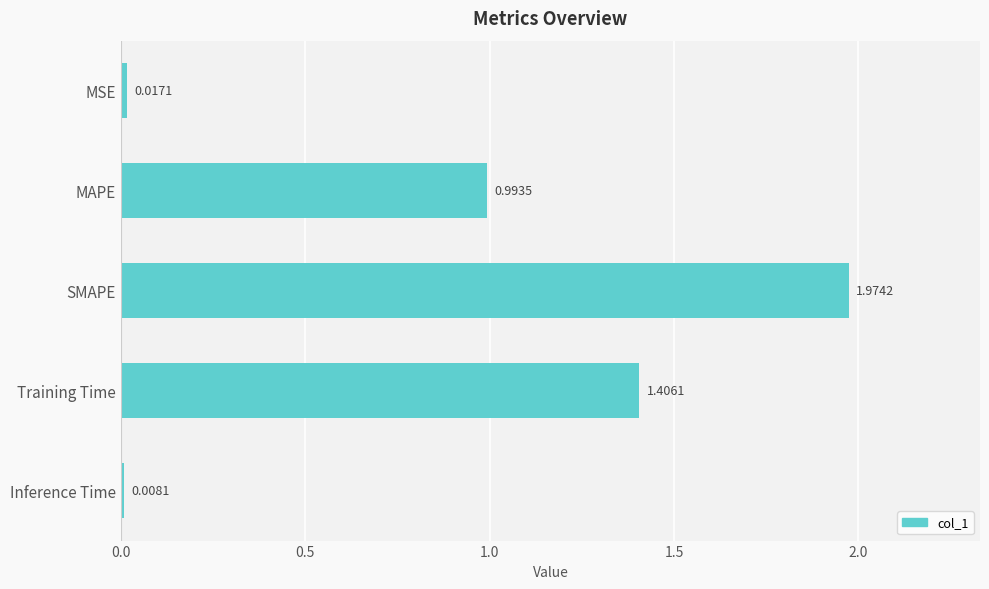

Rank the categories by value from highest to lowest.

SMAPE, Training Time, MAPE, MSE, Inference Time